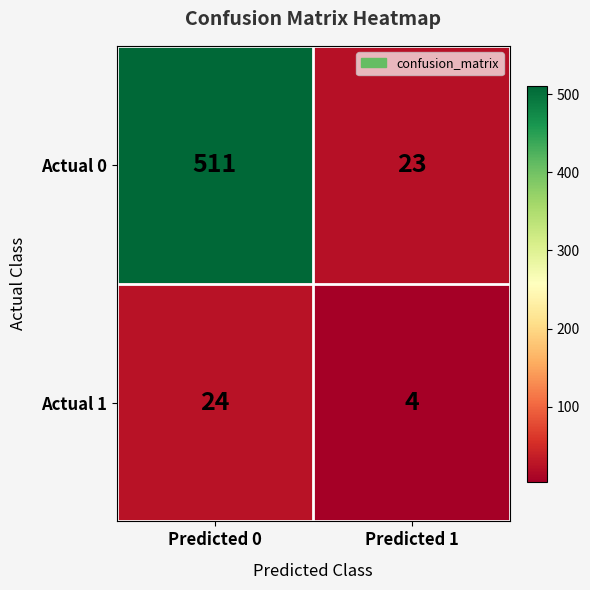

What is the spread (max minus min) of values at Predicted 0?

487